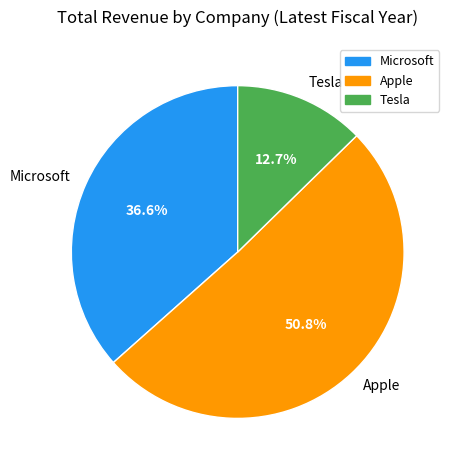

What is the majority slice?

Apple